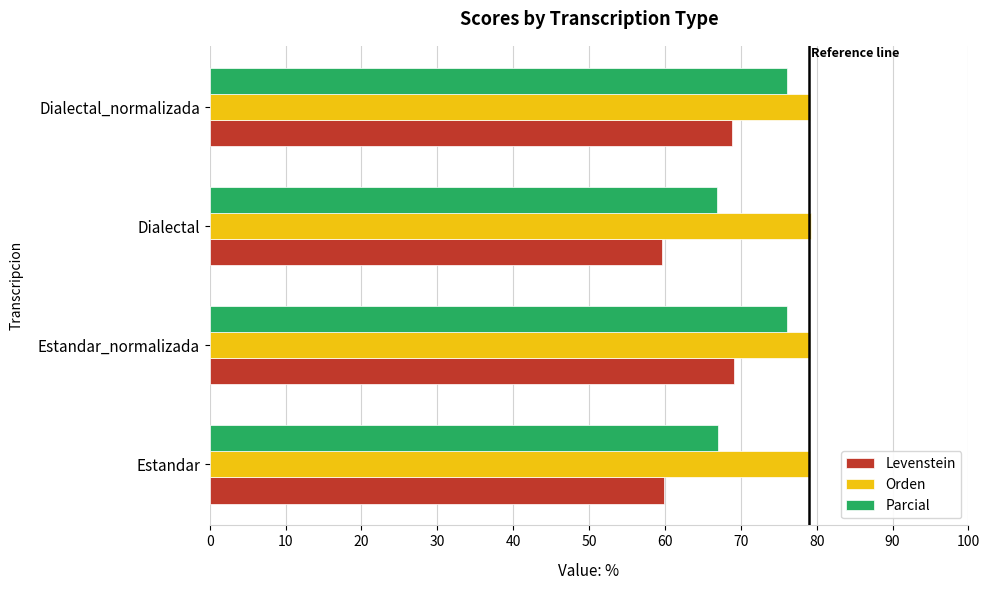

What is the difference between the maximum and second lowest values in the Parcial series?

9.1